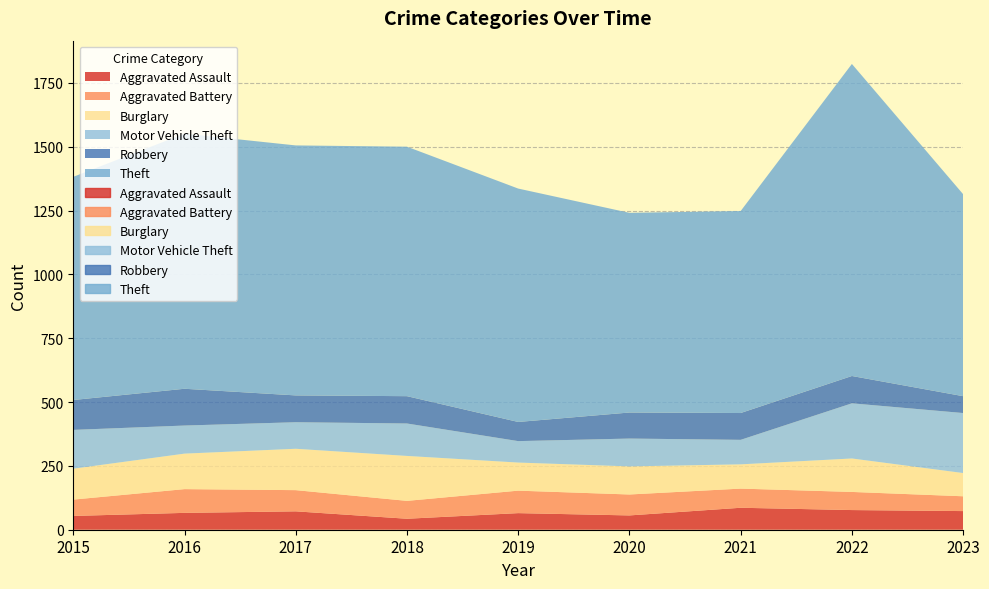

Is the value of Aggravated Battery at 2023 greater than the value of Theft at 2017?

No